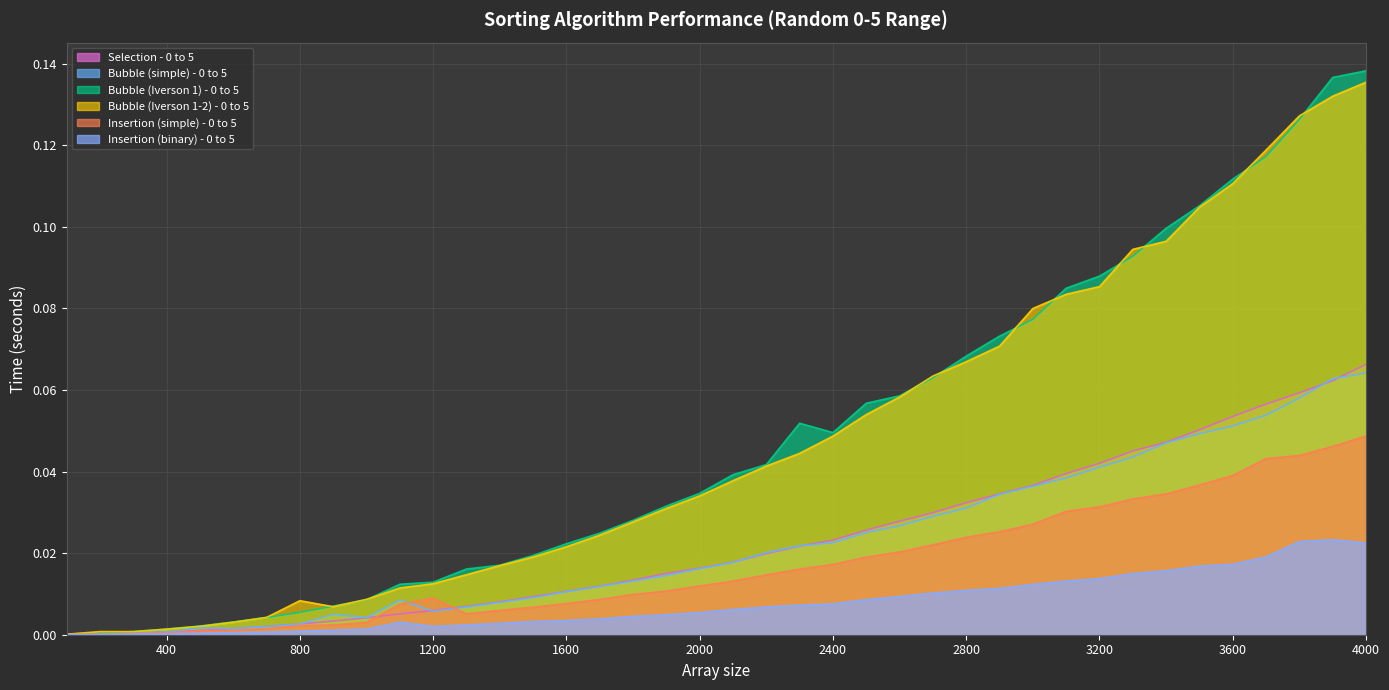

What is the highest value of the Bubble (Iverson 1-2) - 0 to 5 series?

0.1